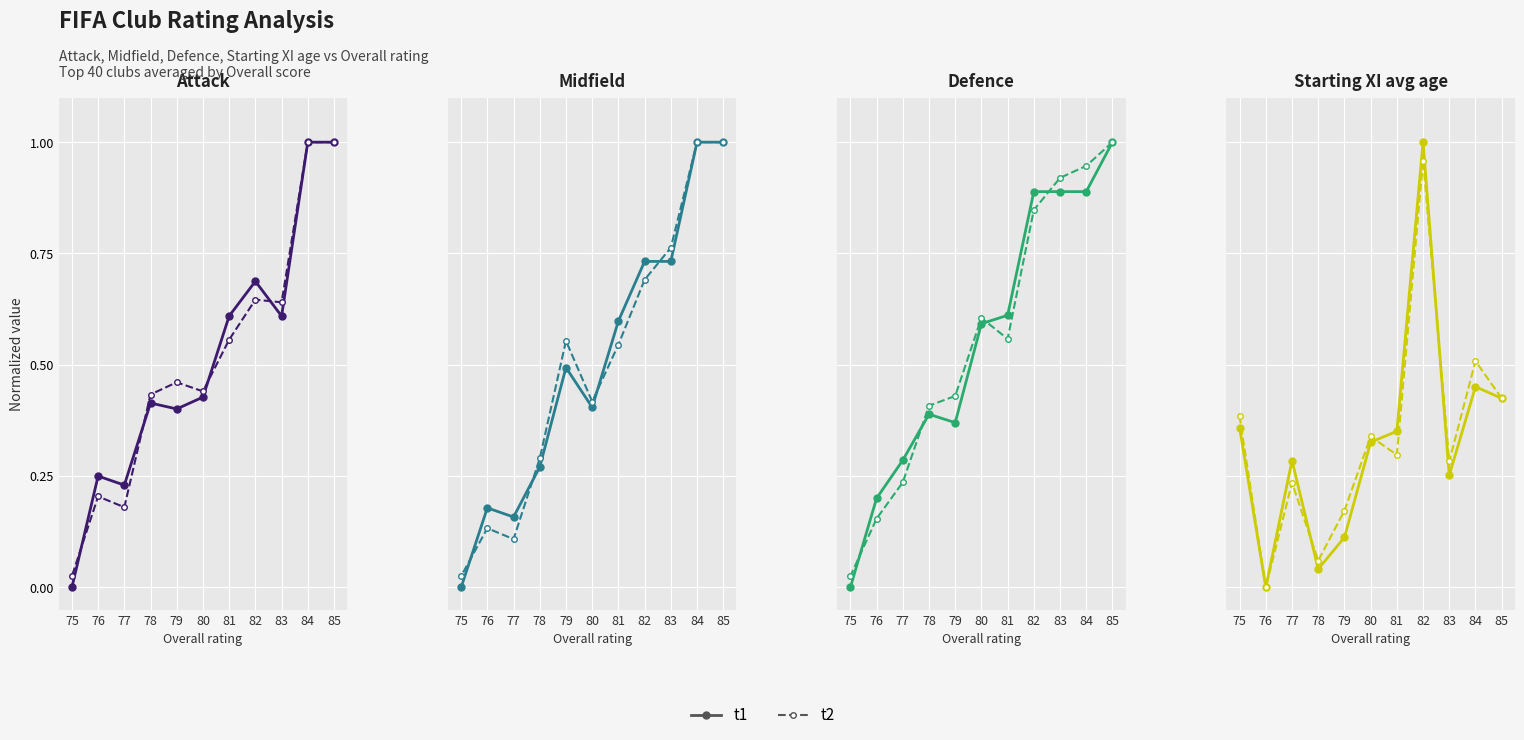

True or false: dashed has more than 2 interior local peaks.

True